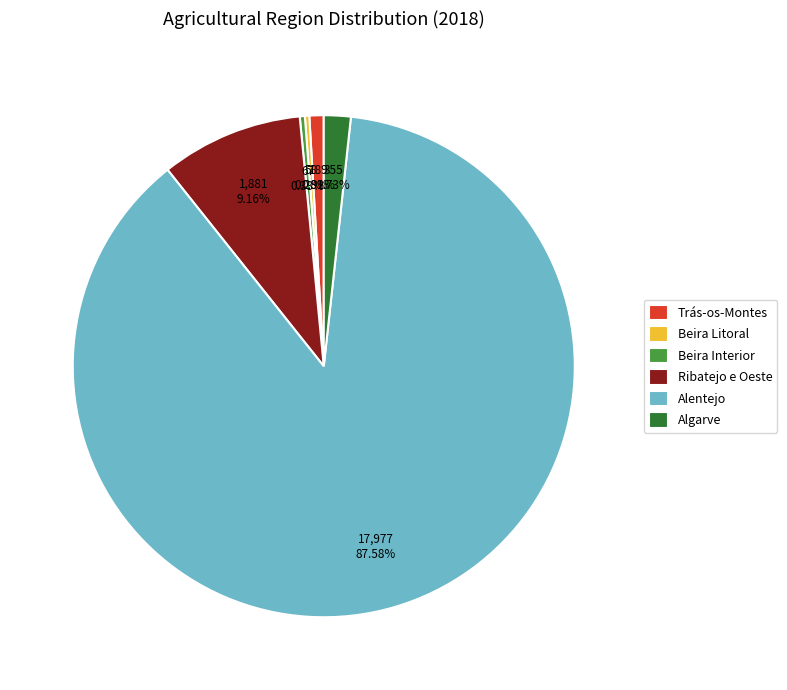

Count the number of slices in the pie.

6